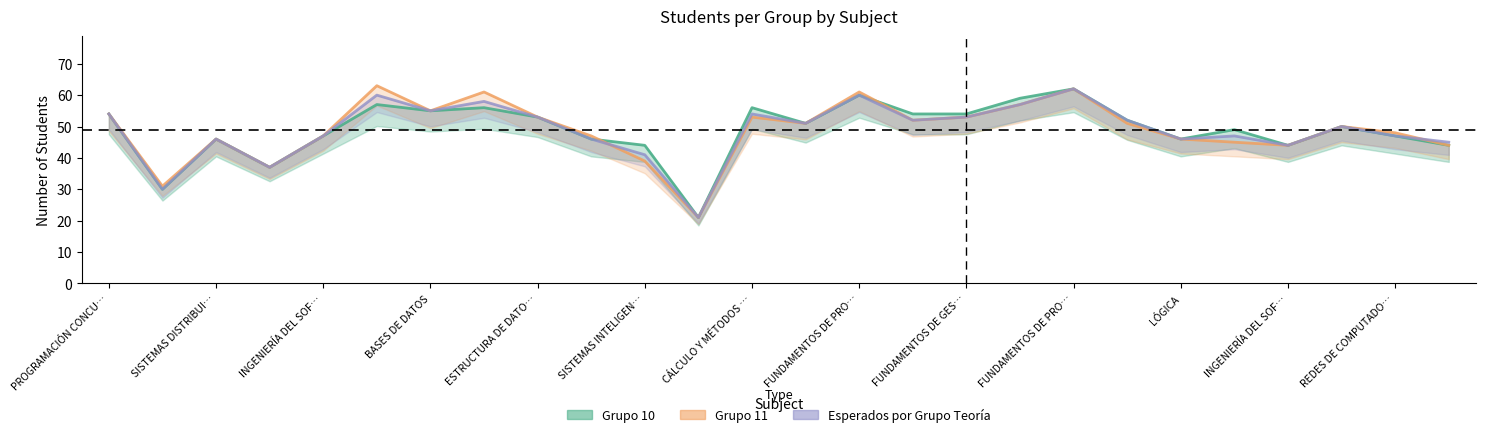

In Grupo 10, how many points are lower than both neighbors (excluding endpoints)?

7